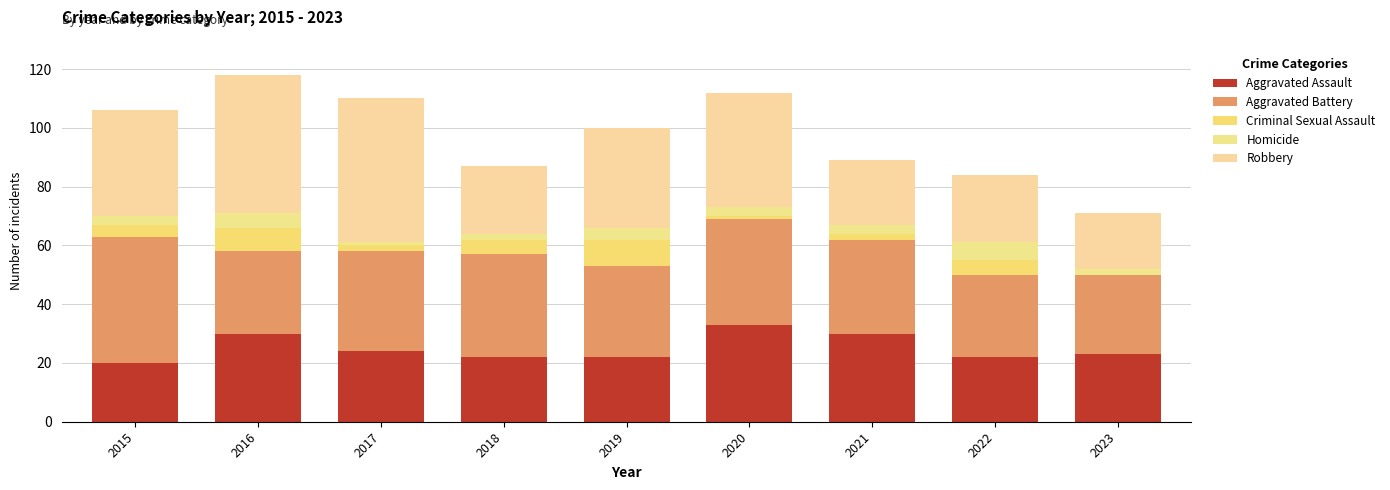

What is the approximate value of Criminal Sexual Assault at 2019?

9